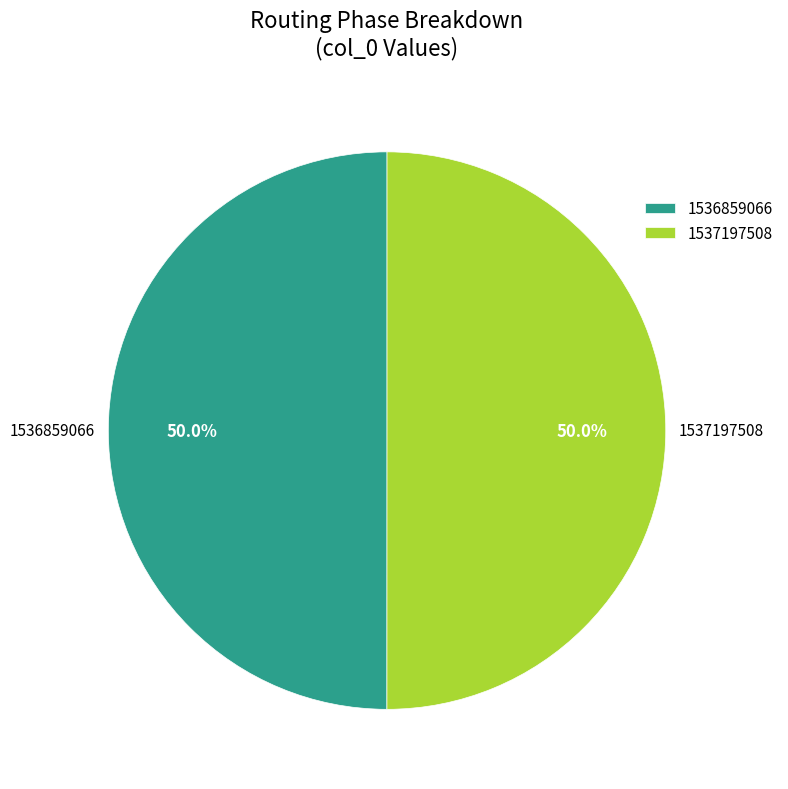

To the nearest percent, what is the combined percentage of 1537197508 and 1536859066?

100%